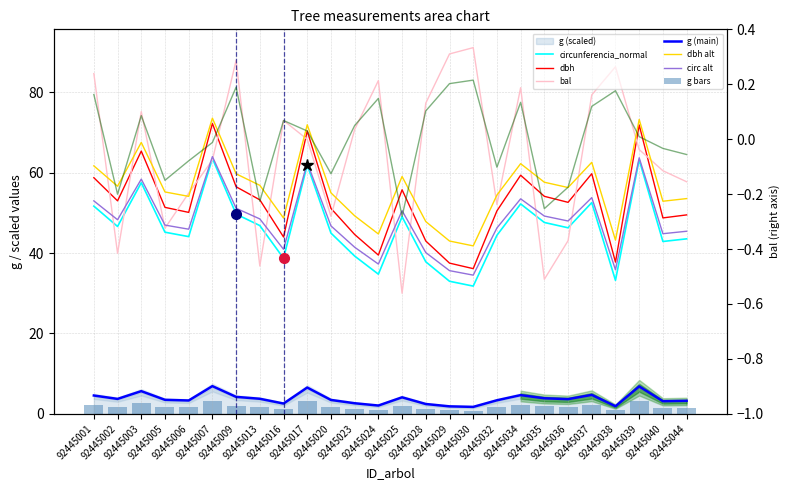

At 92445030, list the series in order from largest to smallest.

bal, dbh, circunferencia_normal, g